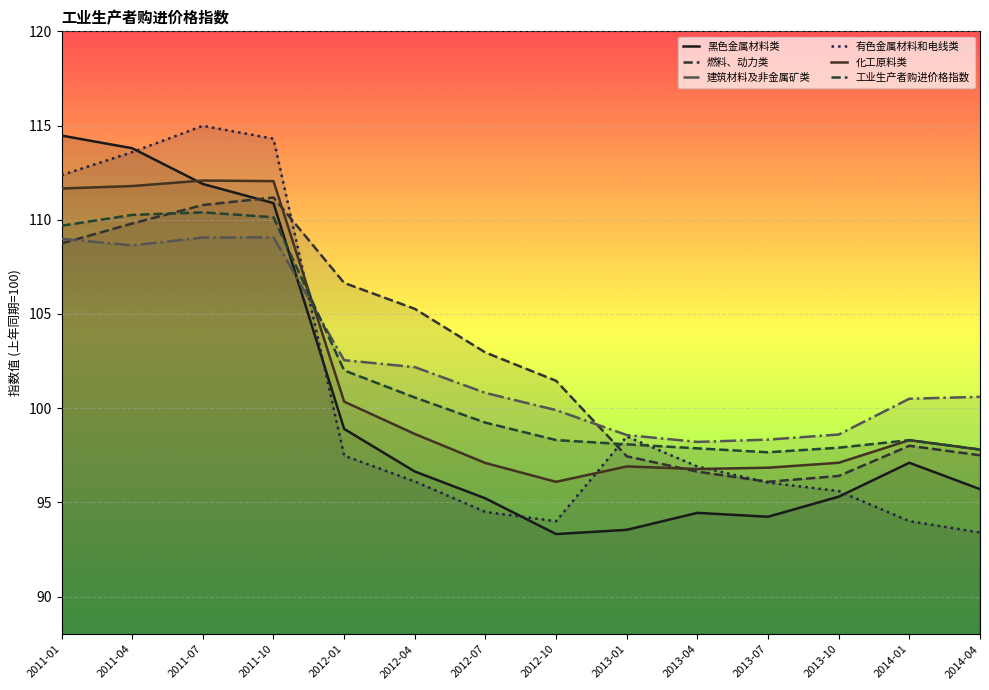

True or false: 建筑材料及非金属矿类 has a value of 108.6 at 2011-04.

True